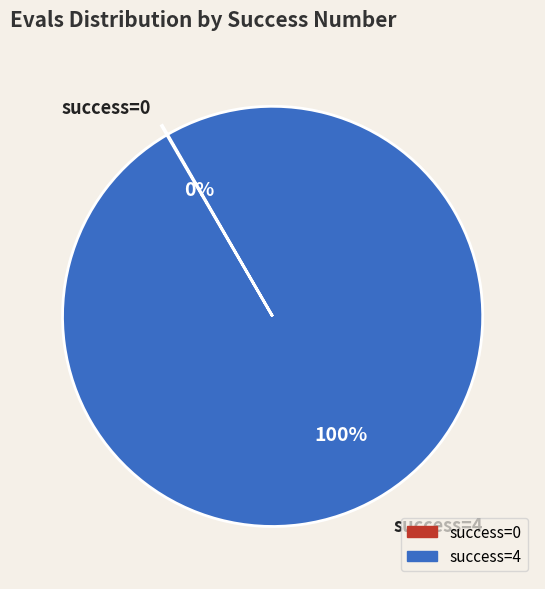

To the nearest percent, what is the difference between the largest and smallest slice percentages?

100%